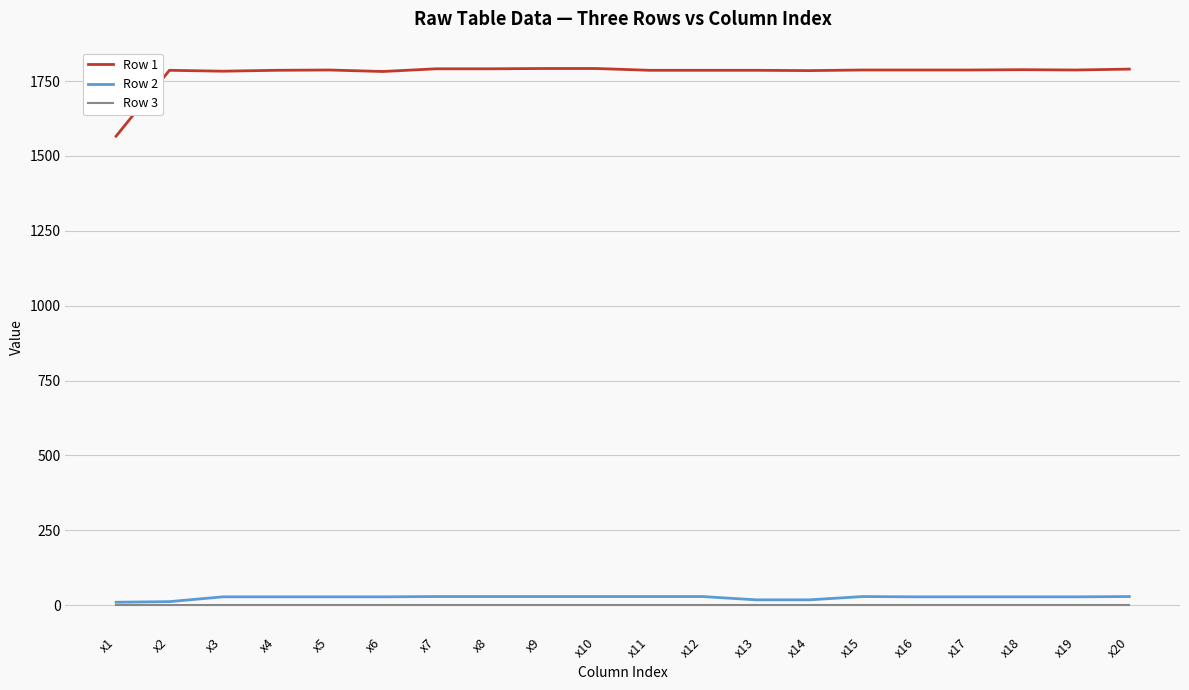

True or false: Row 1 and Row 3 cross at least once.

False